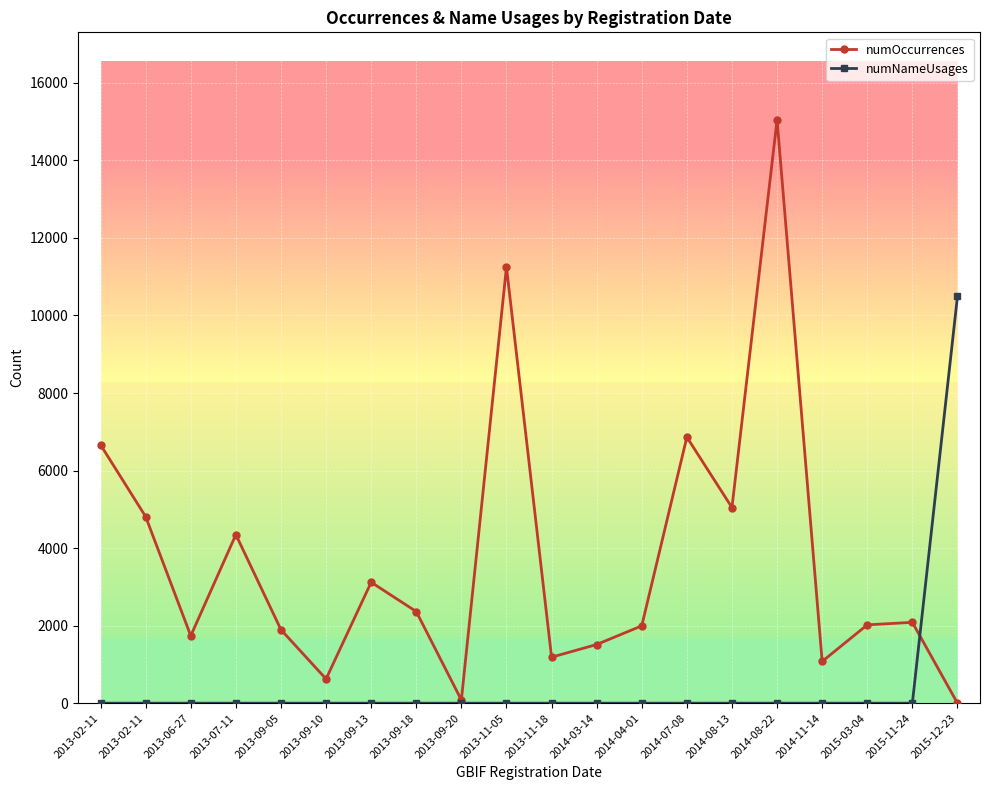

What is the difference between the maximum and minimum values in the numNameUsages series?

10490